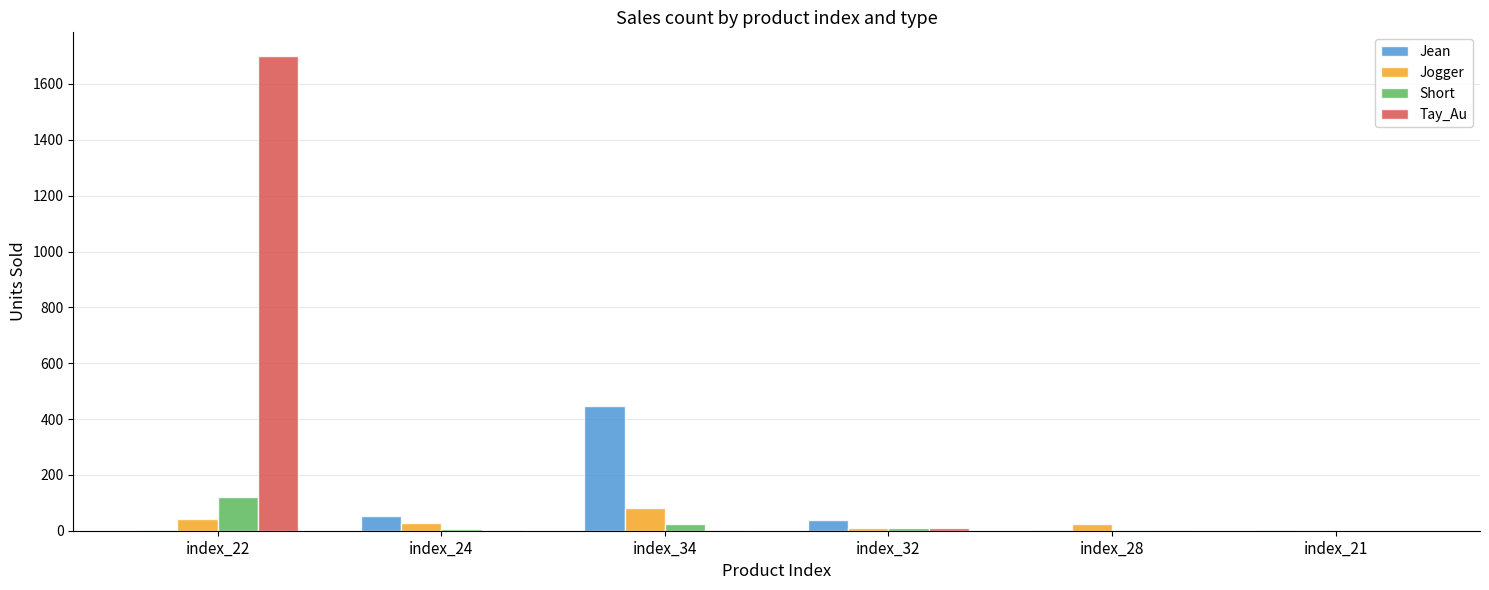

At which category is the sum across all series the highest?

index_22